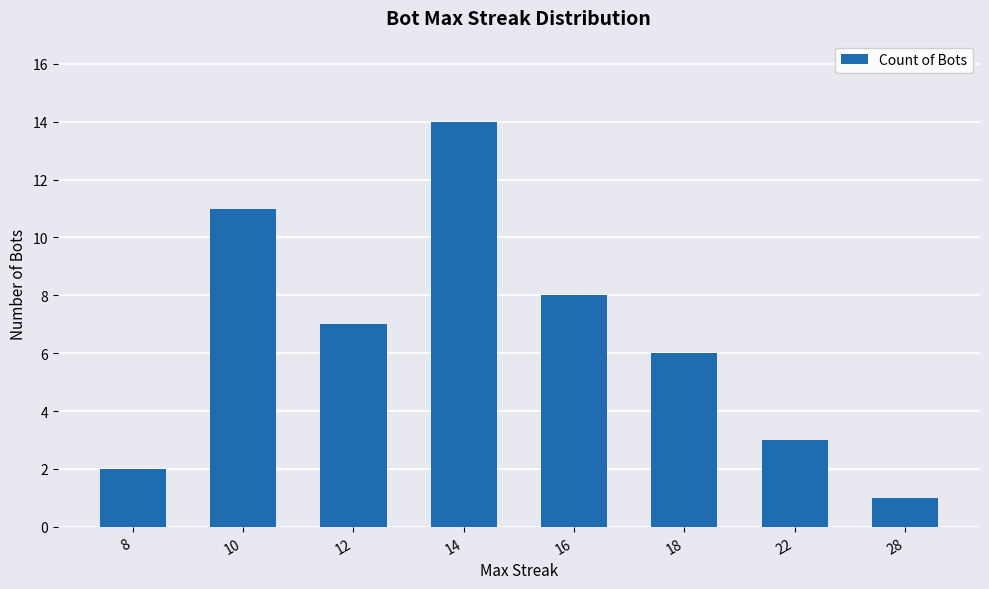

What is the value of the 2nd bar from the left?

11